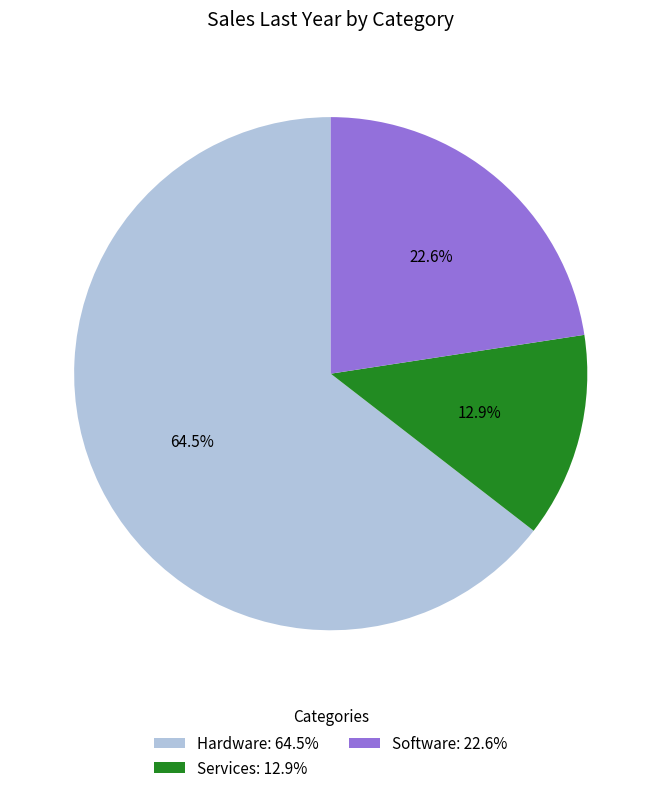

Which category has the smallest portion of the pie?

Services